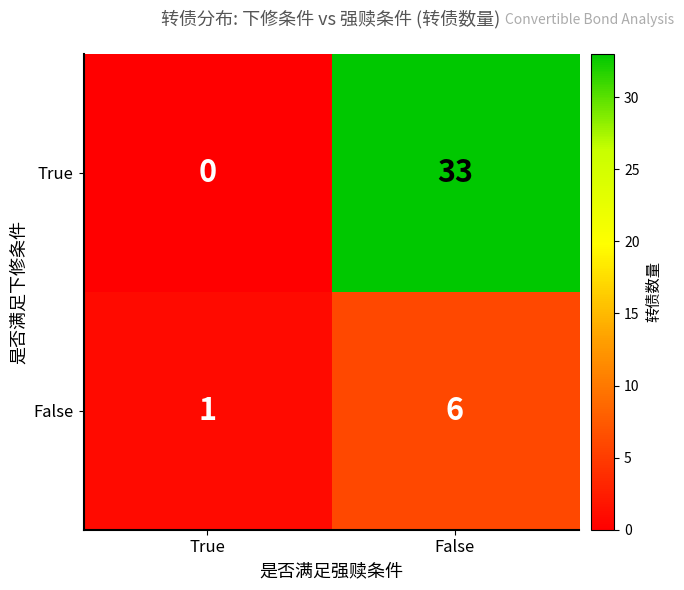

Rank the series at True from lowest to highest value.

True, False